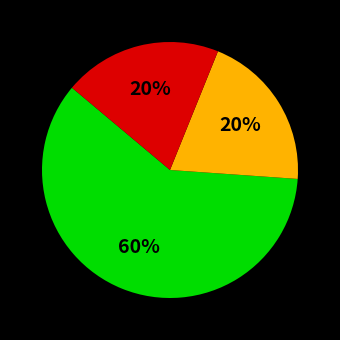

To the nearest percent, what is the average slice percentage?

33%